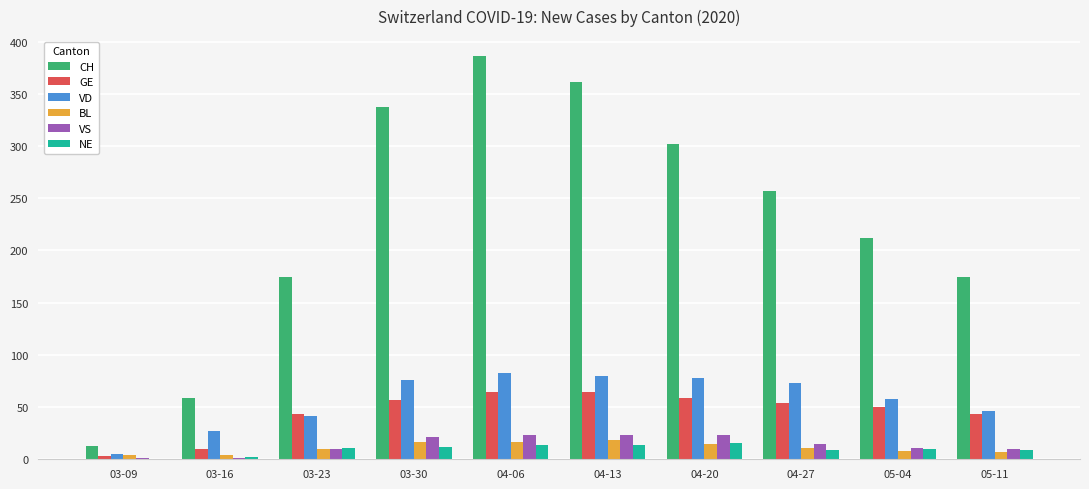

At which label does VS first exceed 15?

03-30